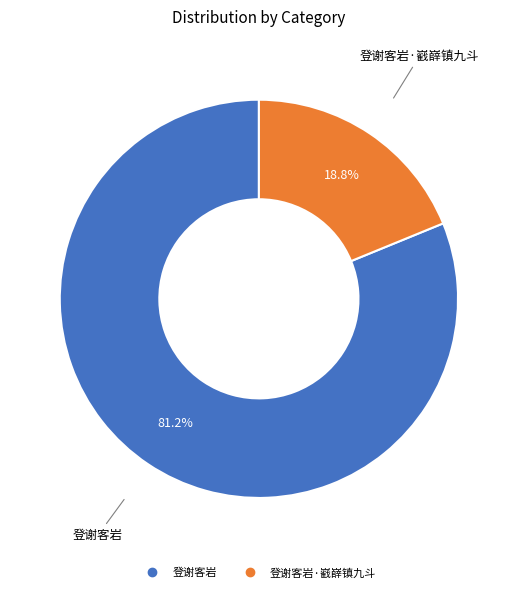

How many segments does this pie chart have?

2